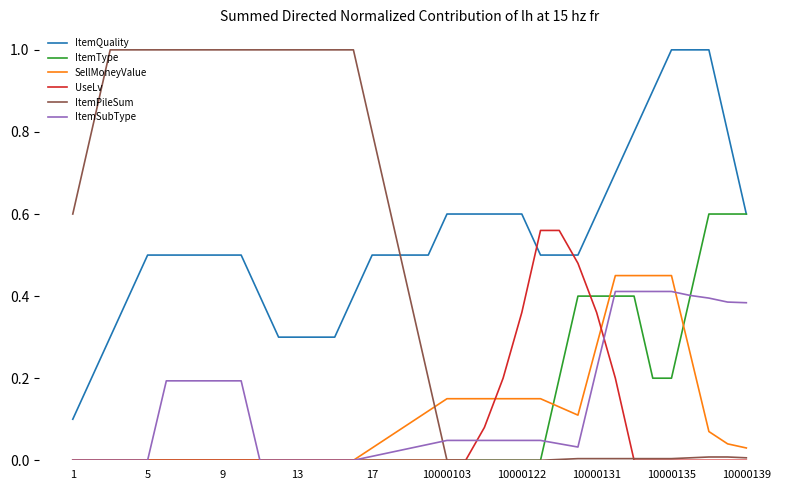

What is the greatest value displayed?

1.0